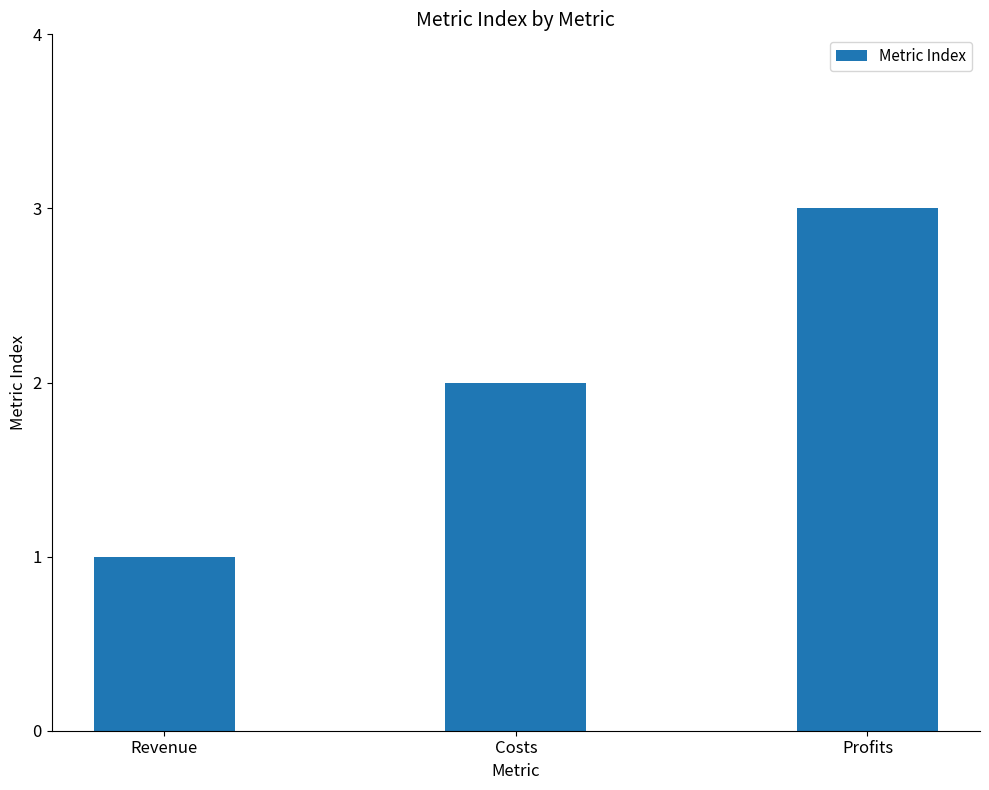

At which category does the chart reach its peak across all series?

Profits